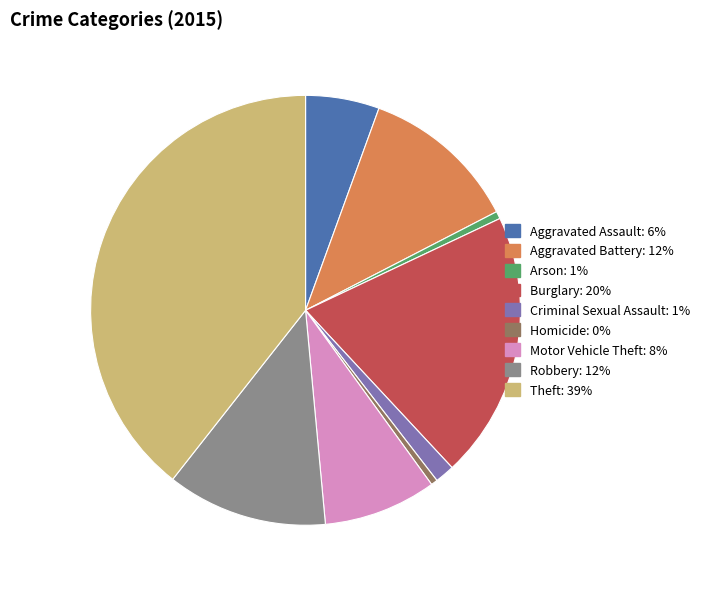

Do Arson: 1% and Criminal Sexual Assault: 1% together represent more than half of the pie?

No